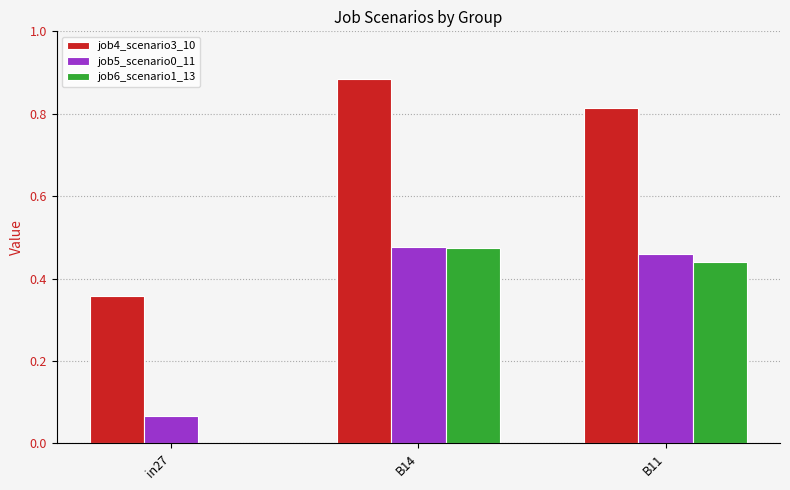

Which label corresponds to the largest value in the chart?

B14